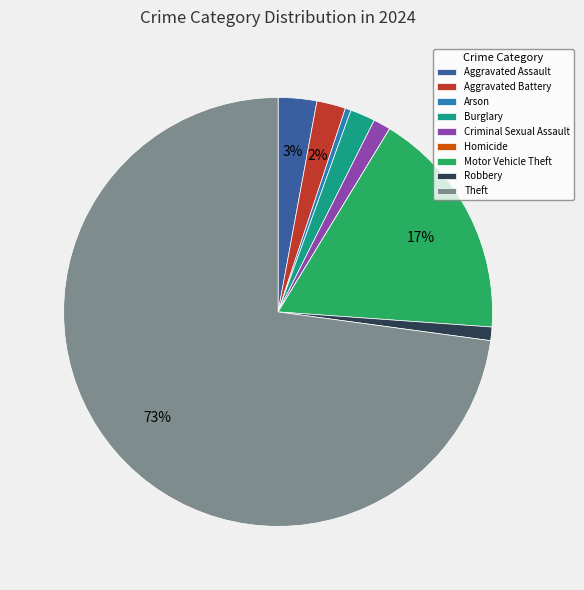

Combined, do Criminal Sexual Assault and Aggravated Assault account for over 50%?

No